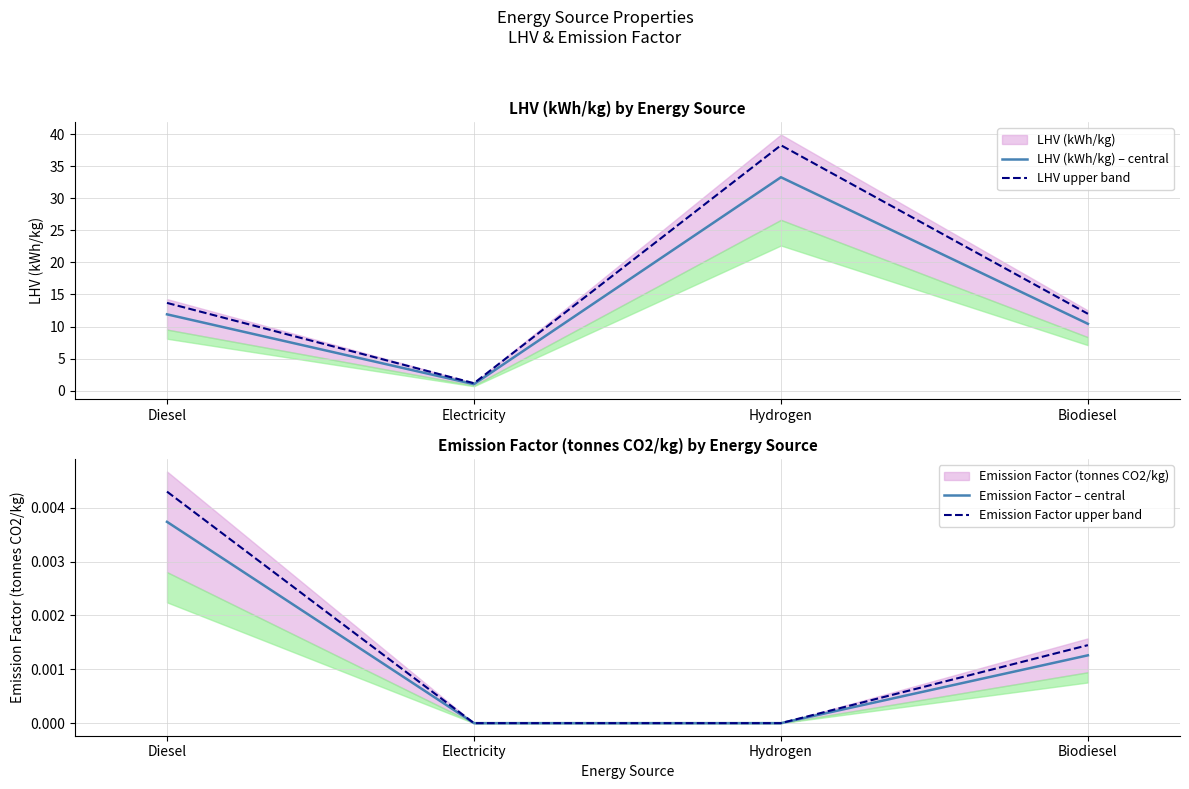

What position from the left is Electricity?

2